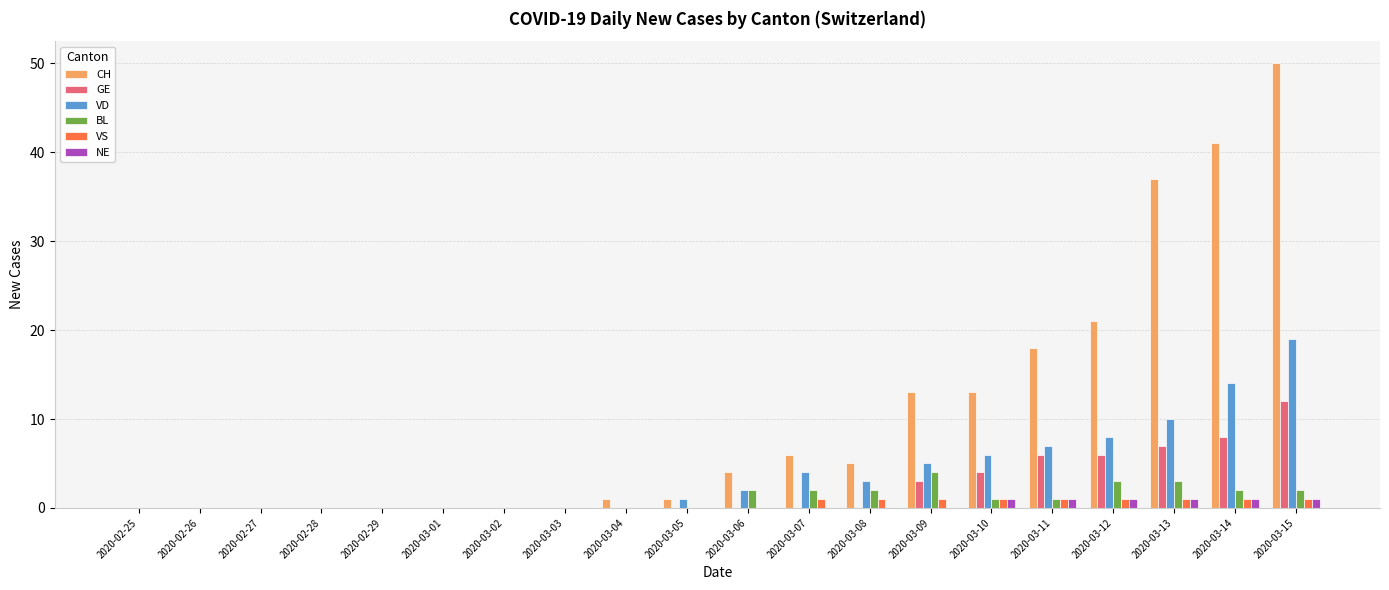

What is the maximum value for GE?

12